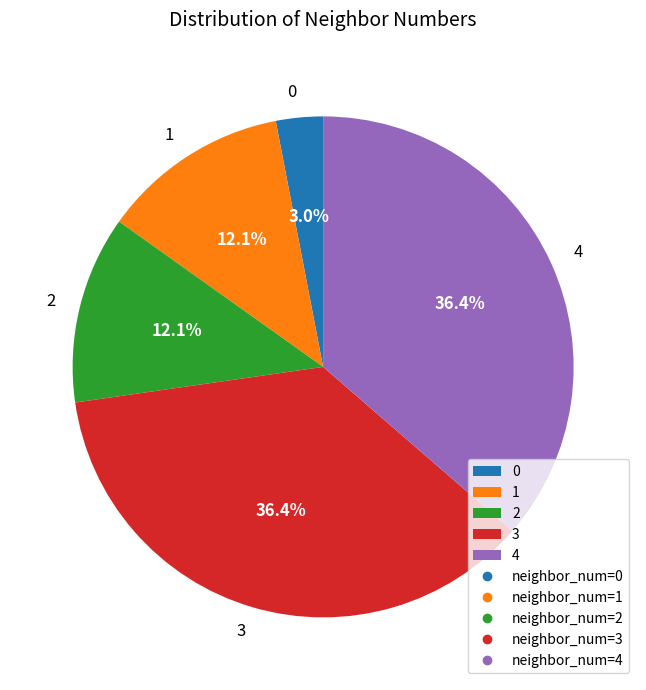

To the nearest percent, what portion does 1 represent?

12%